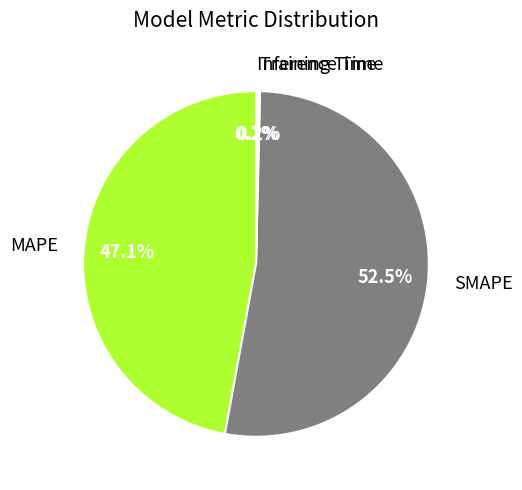

Does SMAPE represent more than half of the total?

Yes